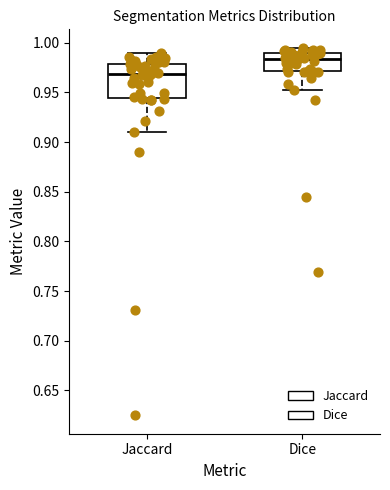

Comparing the boxes themselves (not the whiskers), which one is the tallest?

Jaccard